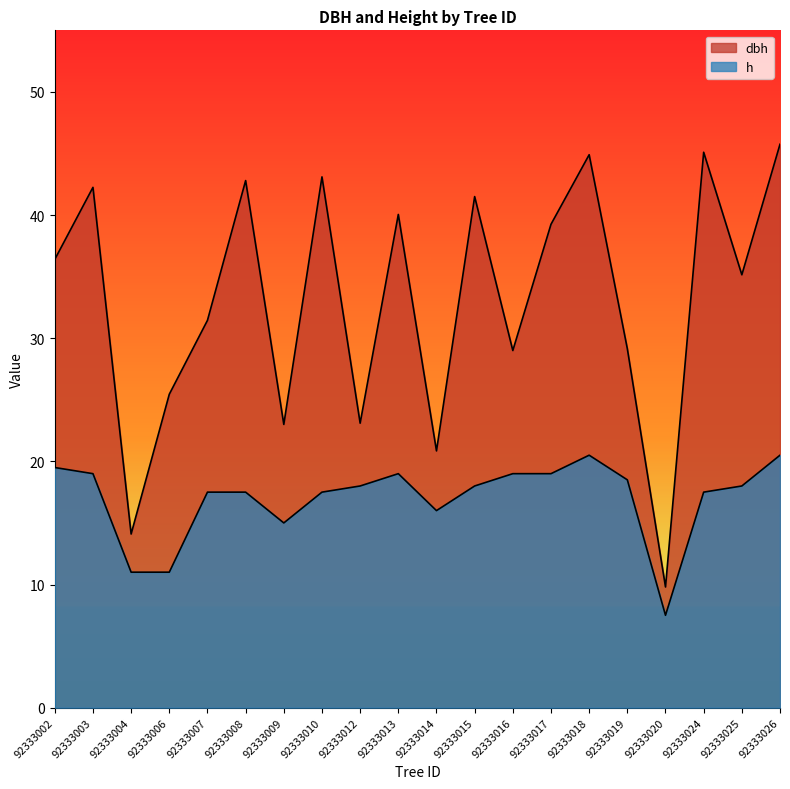

Where is the first local maximum for dbh?

92333003